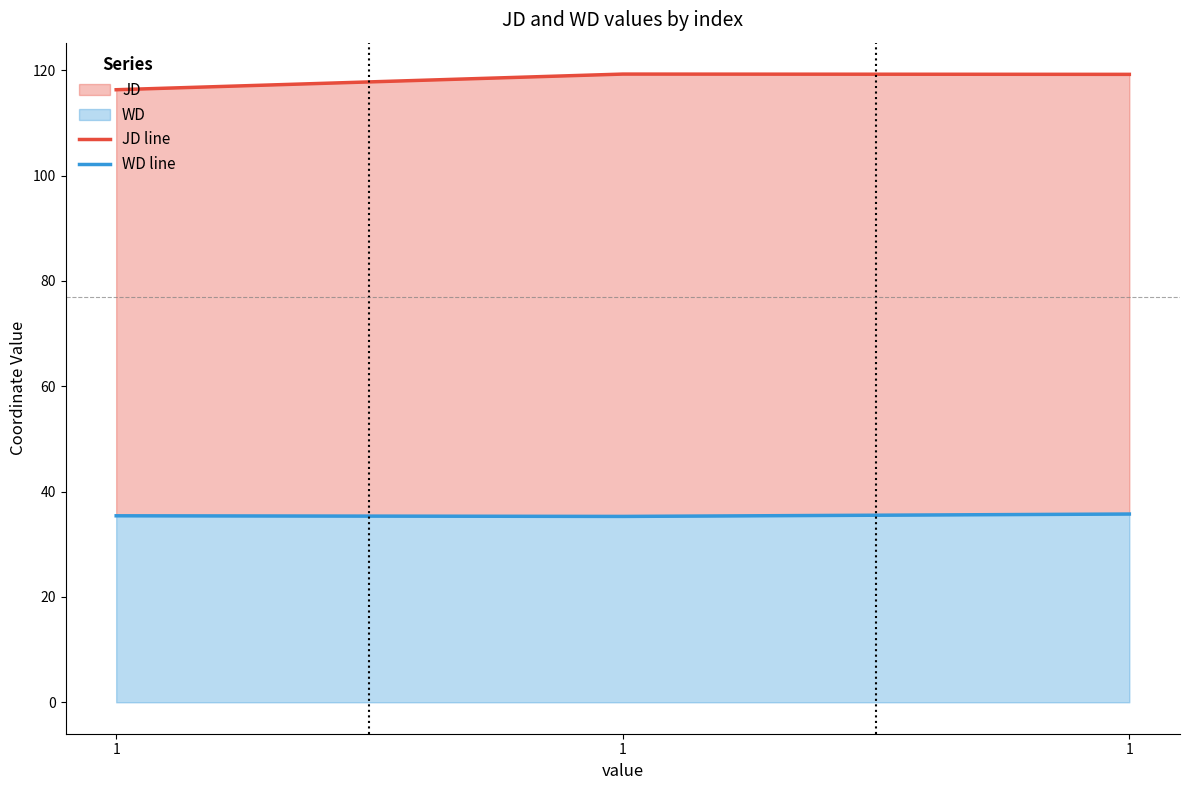

What is the highest value of the JD line series?

119.3